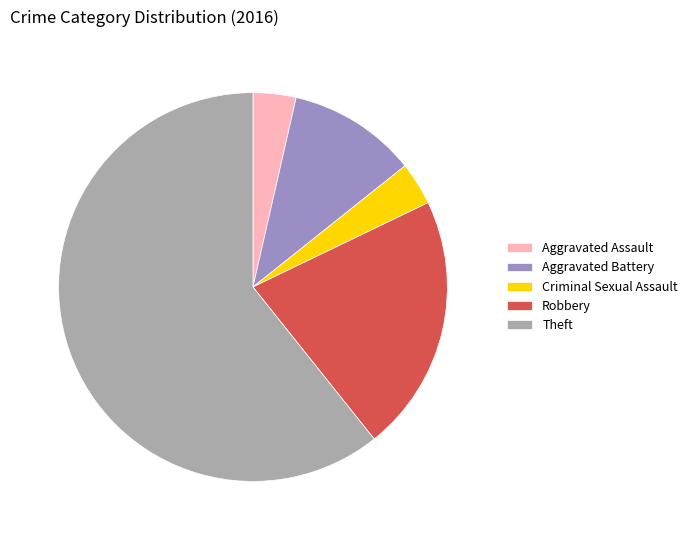

Count the number of slices in the pie.

5